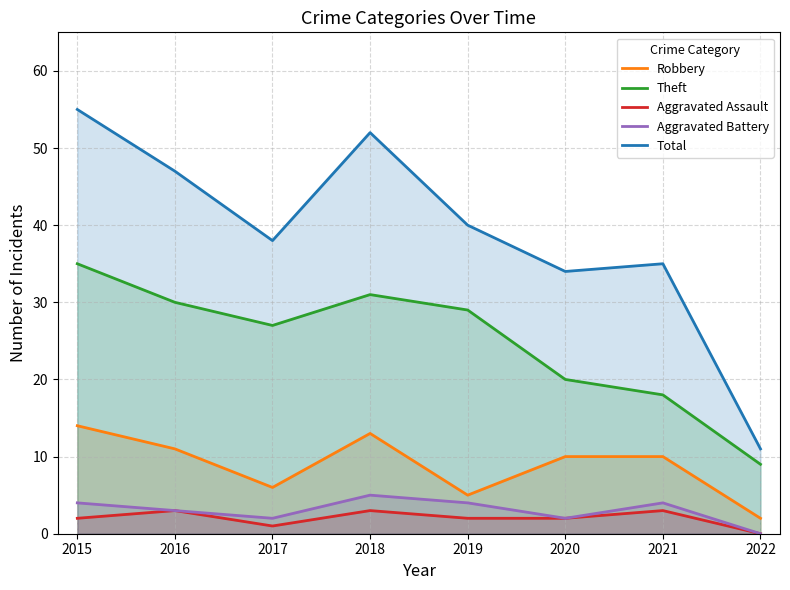

True or false: Aggravated Battery has a value of 1 at 2021.

False